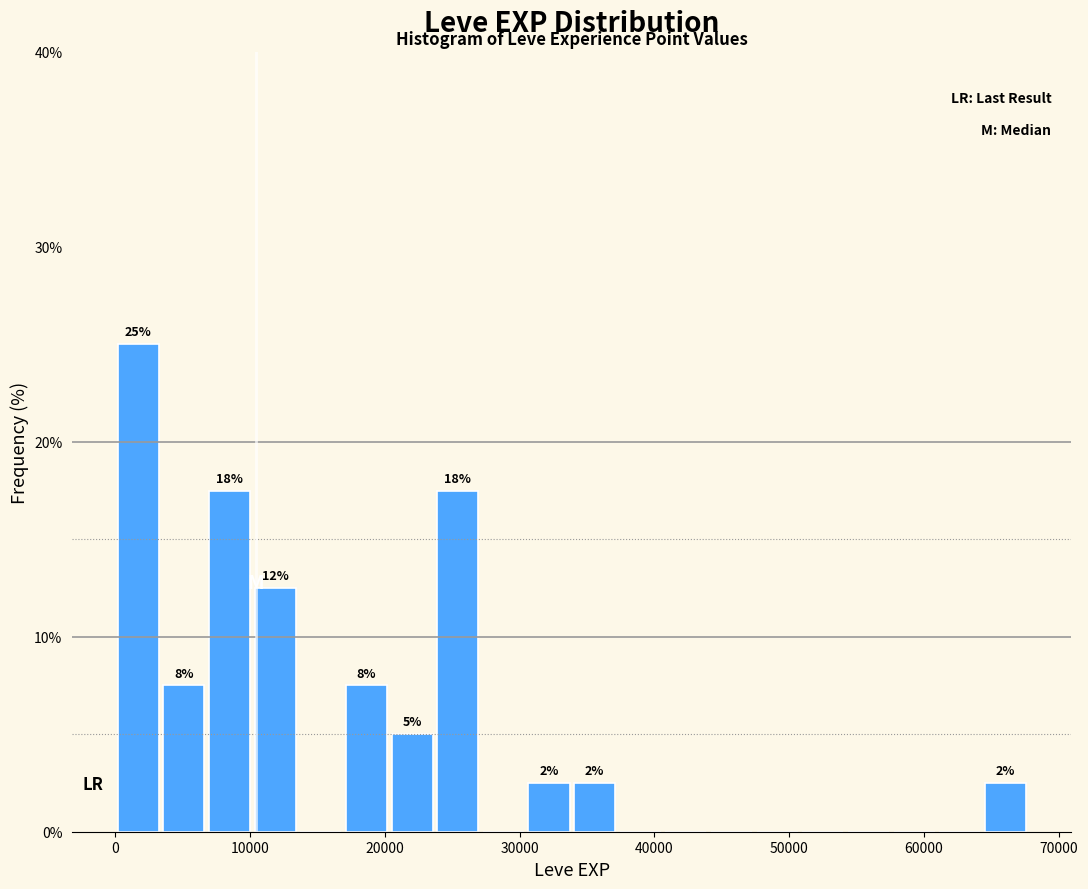

Around what value on the x-axis is the tallest bar? Give the approximate position of its centre, as read against the axis.

2000